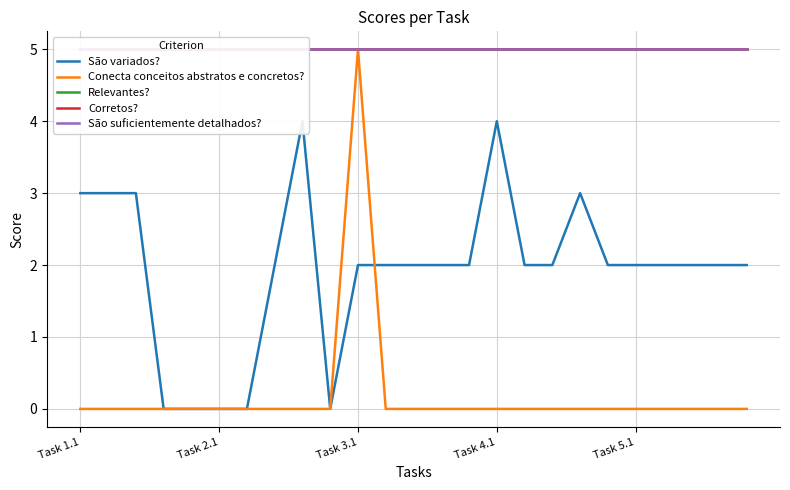

The value of Conecta conceitos abstratos e concretos? at Task 5.1 is -3. True or false?

False